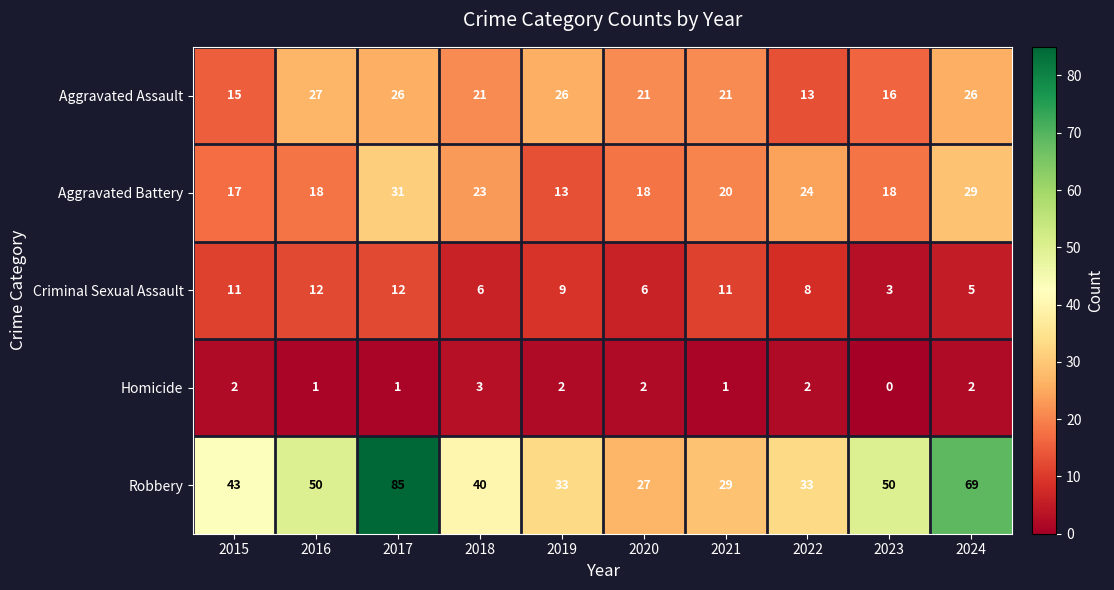

What is the total value across all series at 2024?

131